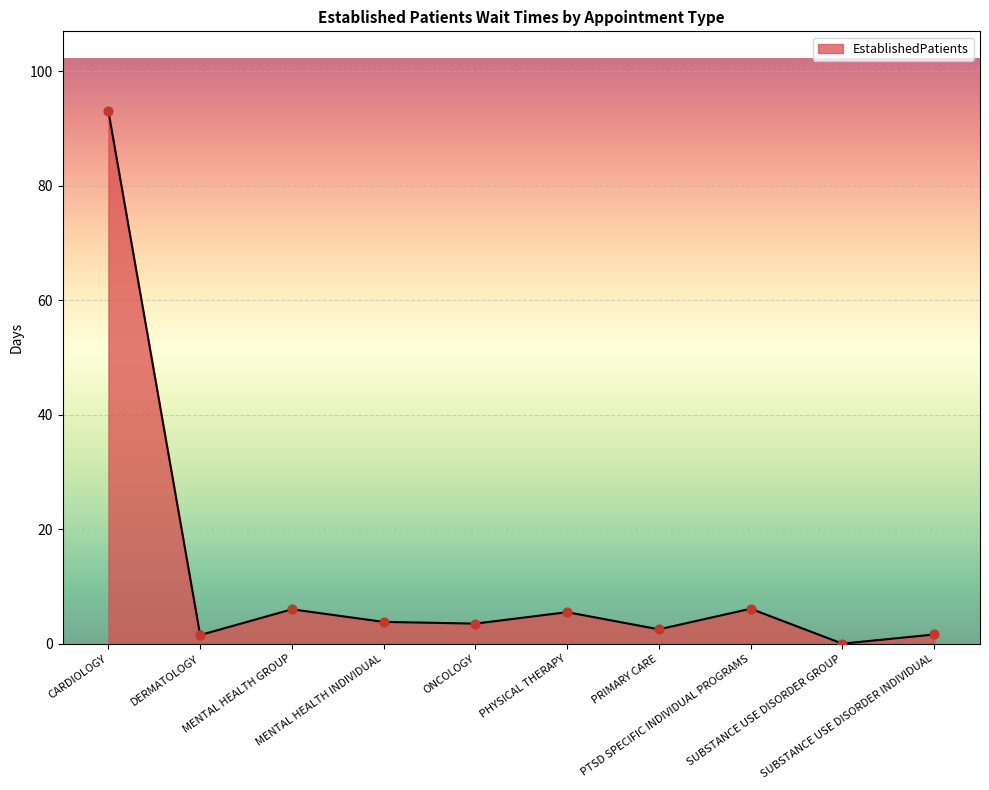

Approximately how many times larger is the value at CARDIOLOGY compared to PHYSICAL THERAPY?

16.9